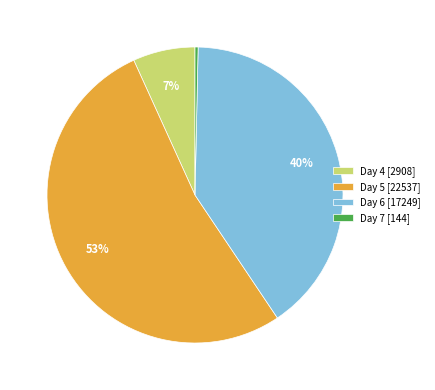

Does any single category account for the majority?

Yes